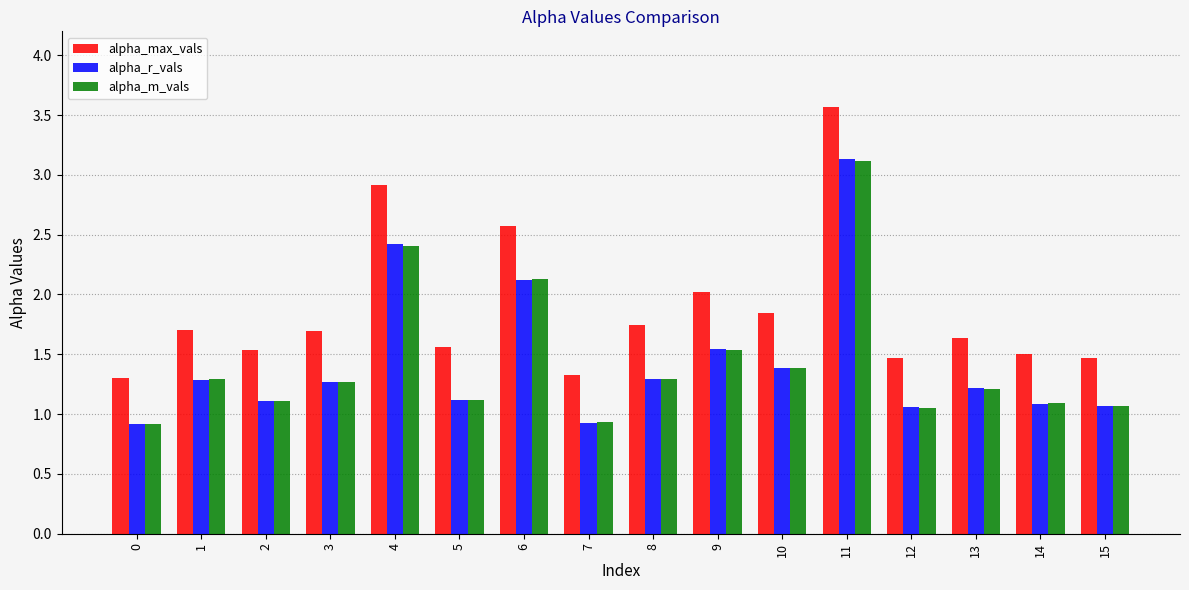

How many series are shown in this chart?

3